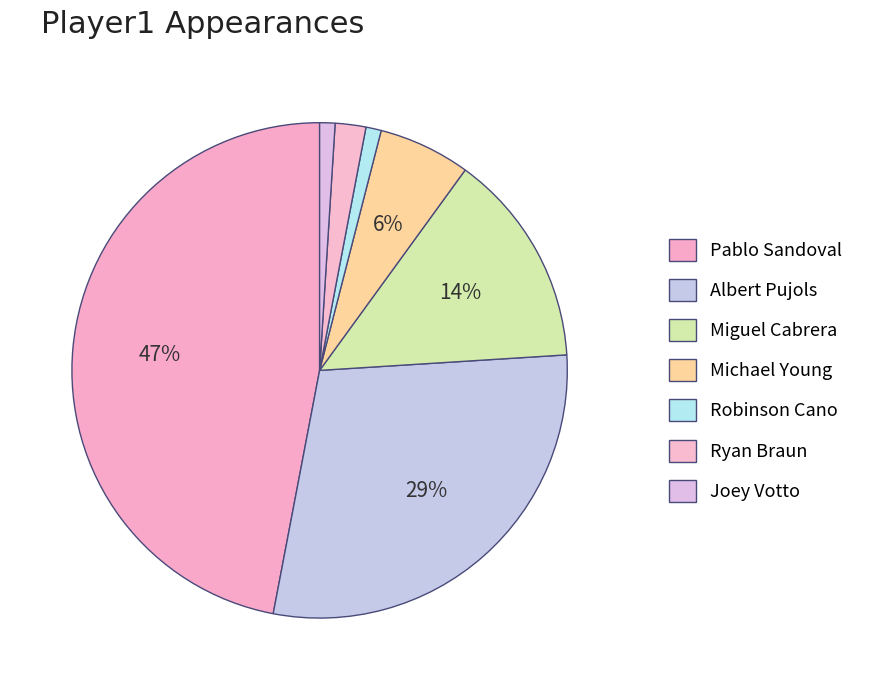

Which category has the smallest portion of the pie?

Robinson Cano